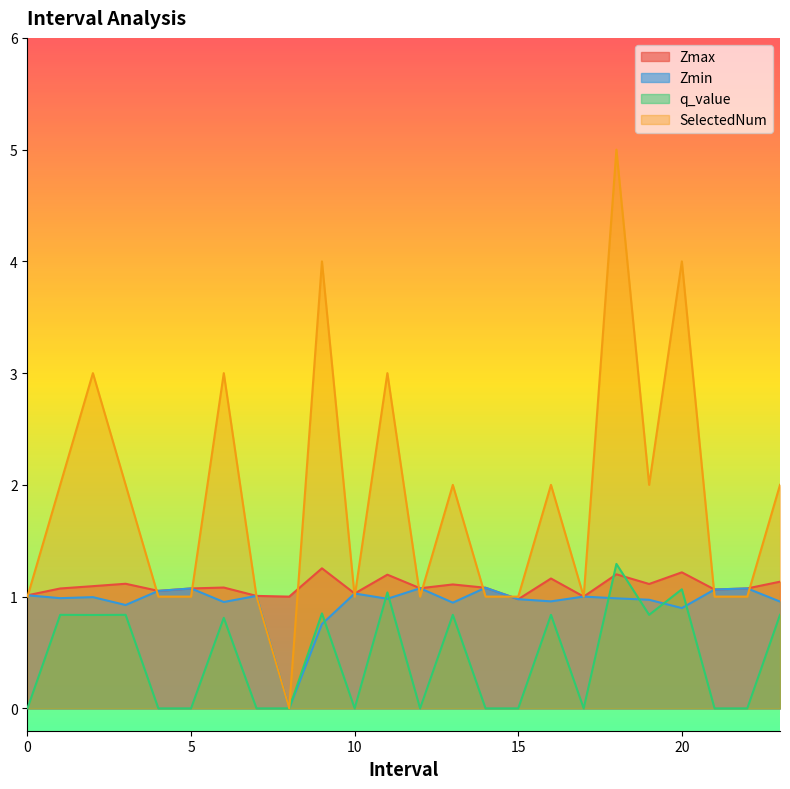

Count the number of categories in the chart.

24